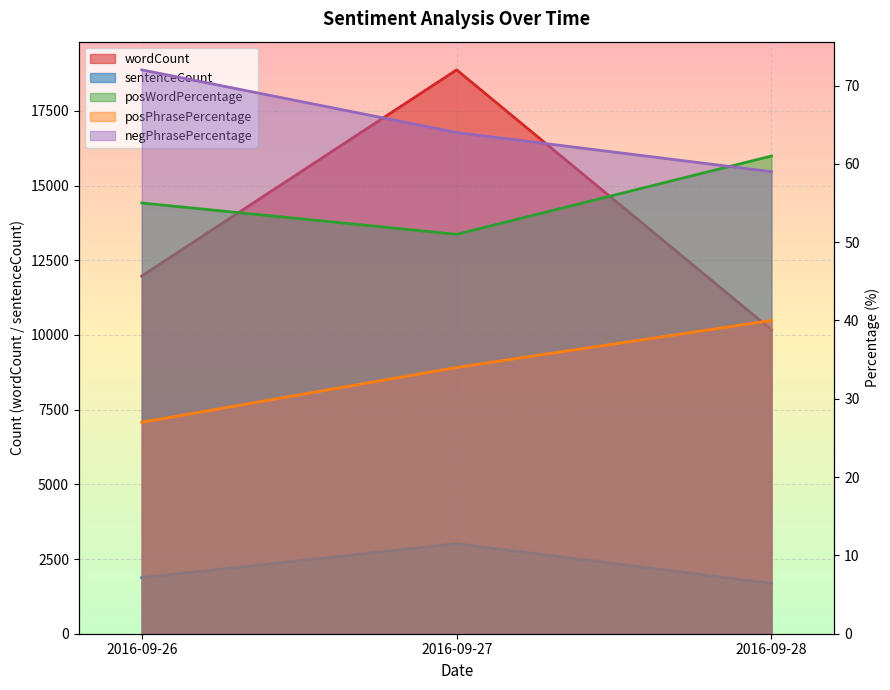

How many lines are shown in the chart?

5